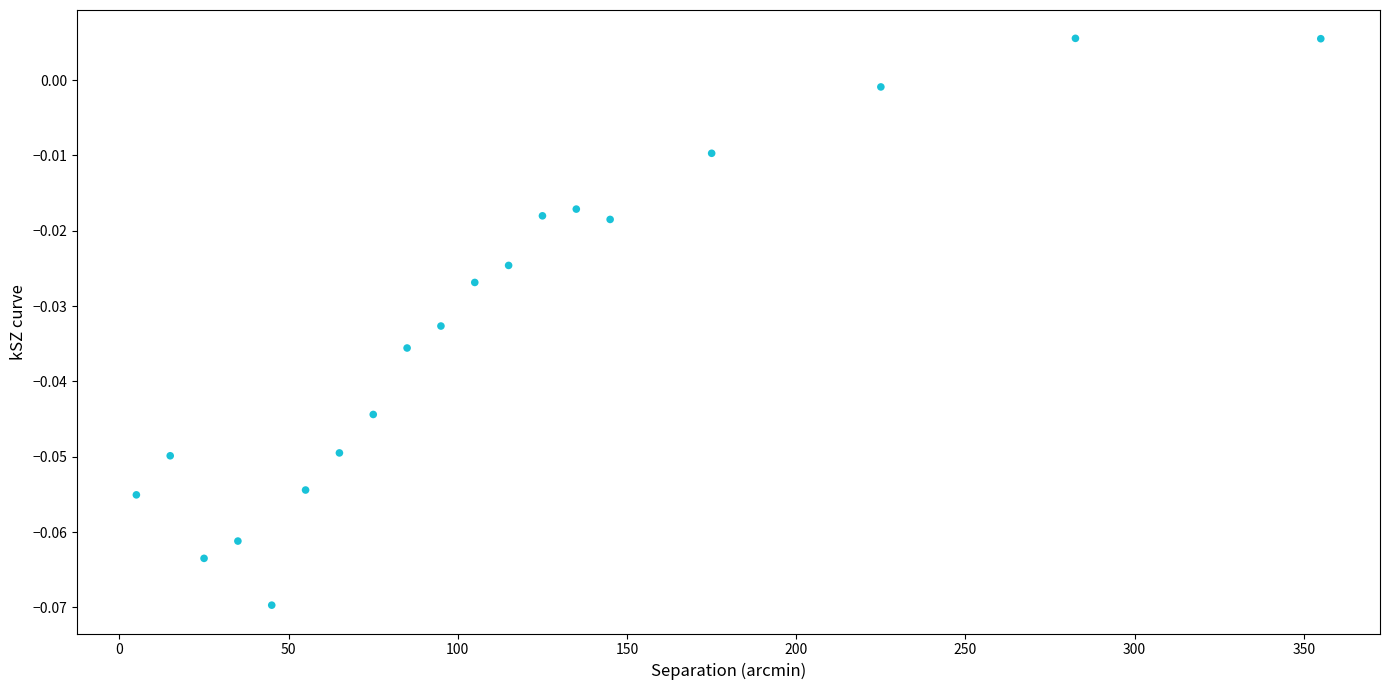

What is the range of X values (max minus min)?

350.0